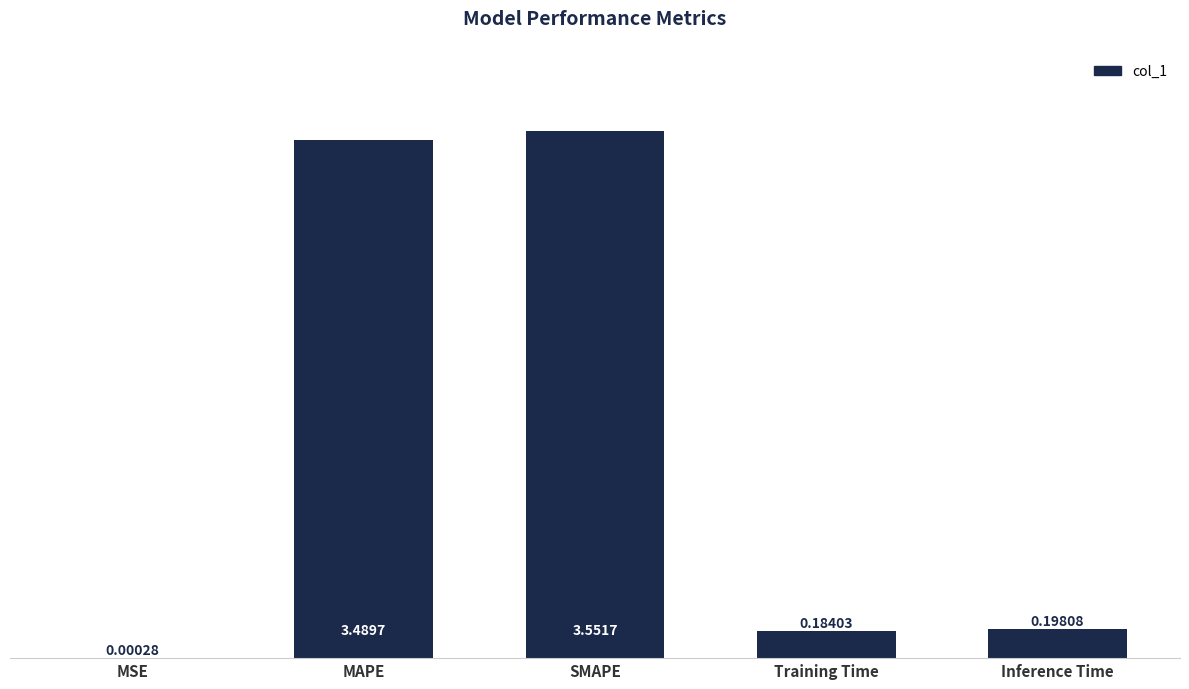

What is the change in value from MSE to Training Time?

+0.2